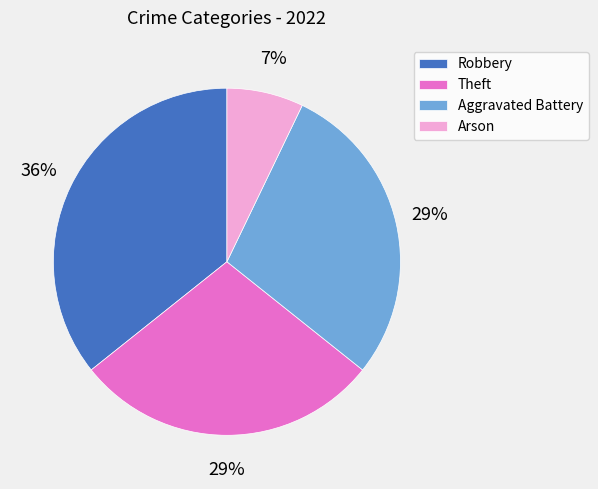

Is there any slice that represents more than half of the pie?

No